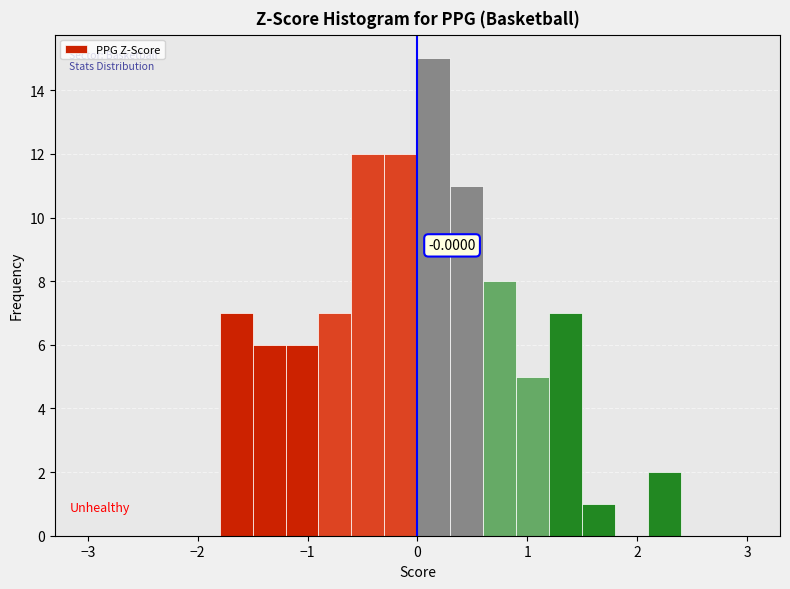

Around what value on the x-axis is the tallest bar? Give the approximate position of its centre, as read against the axis.

0.2